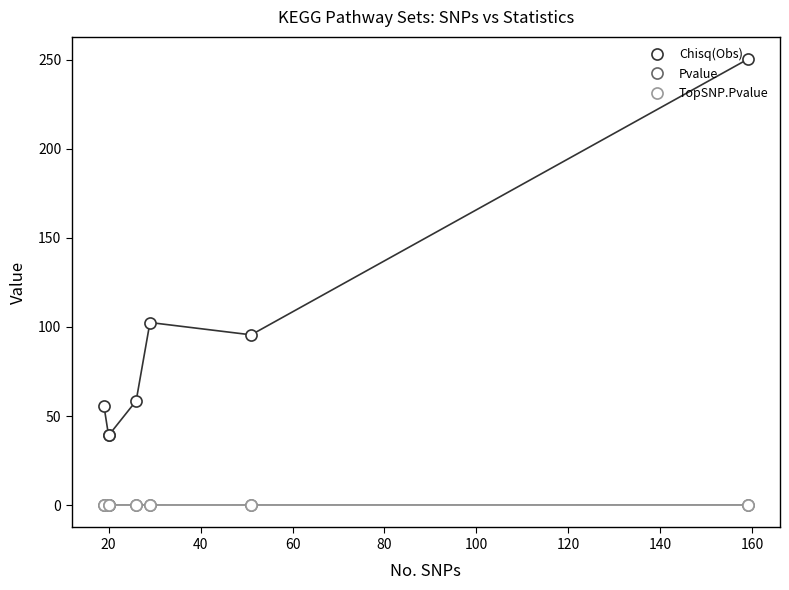

What is the difference between the maximum and minimum values in the Chisq(Obs) series?

211.1